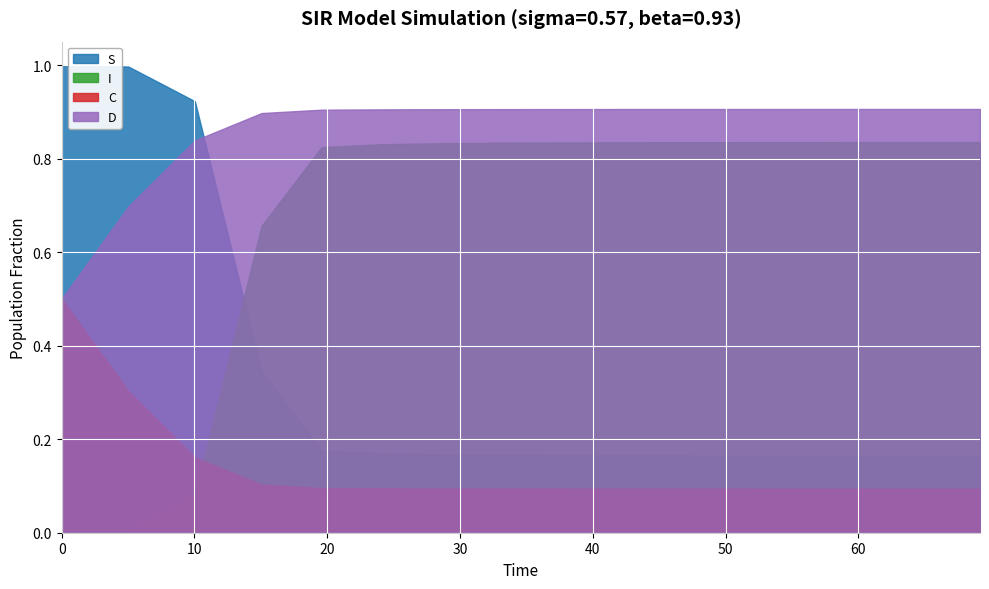

Rank the series at 100 from lowest to highest value.

C, S, I, D